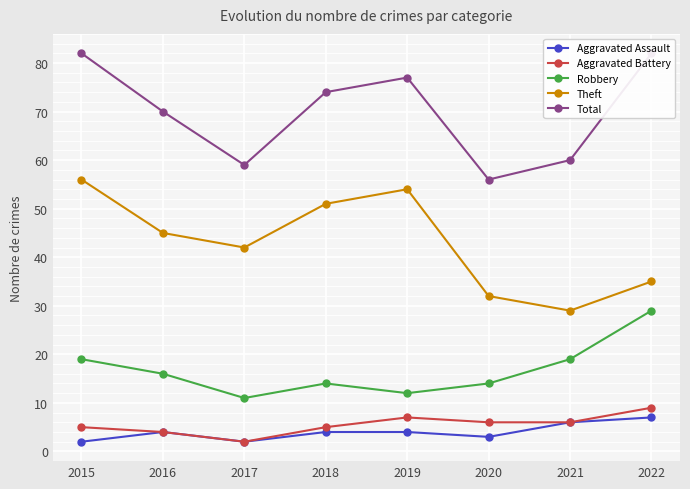

True or false: Total and Aggravated Assault cross at least once.

False